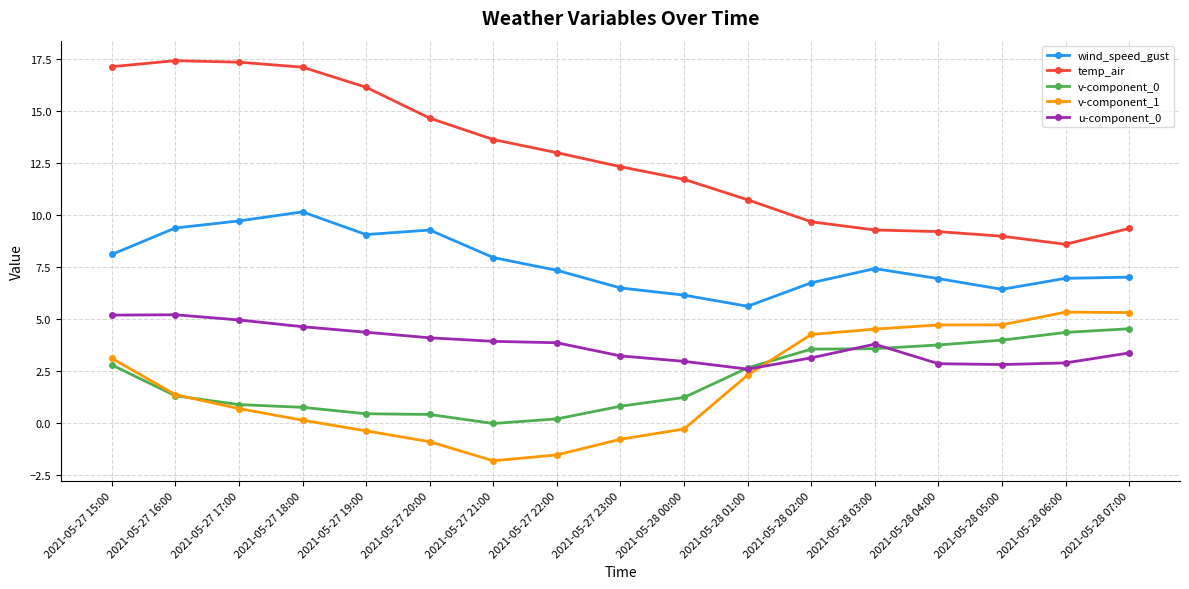

Is it true that temp_air equals 11.3 at 2021-05-27 15:00?

False